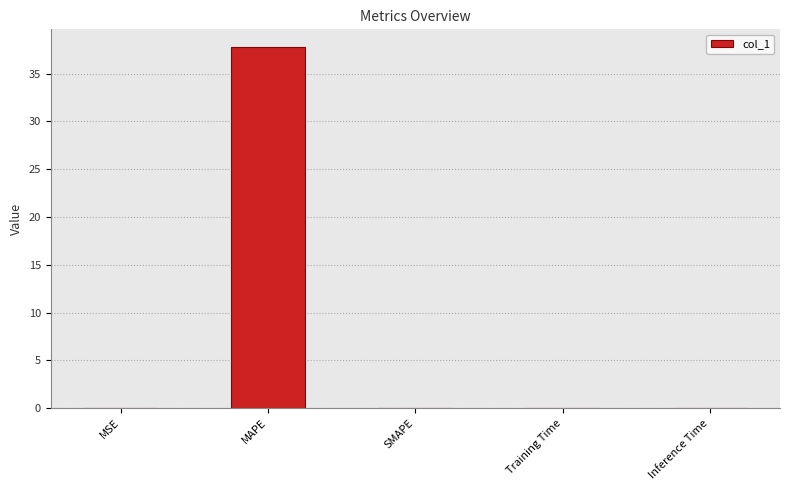

Count the number of categories in the chart.

5